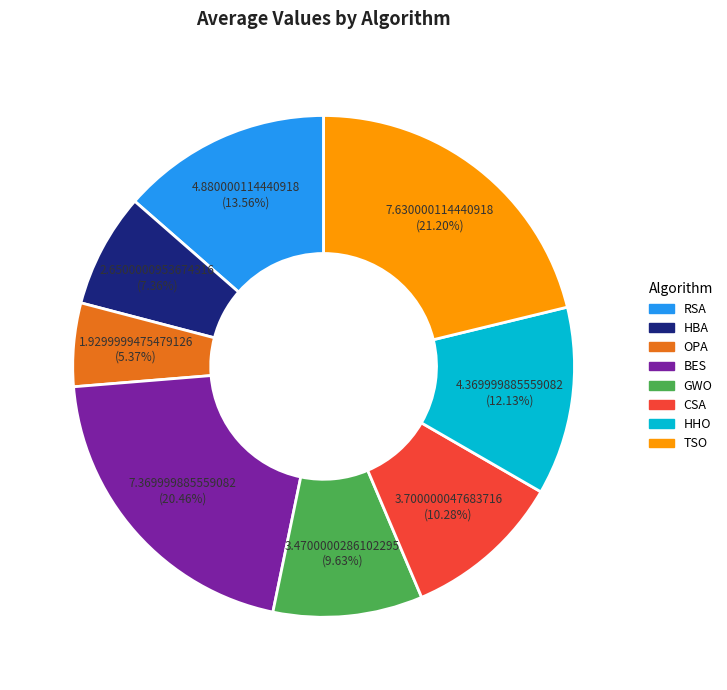

What is the largest slice in the pie chart?

TSO